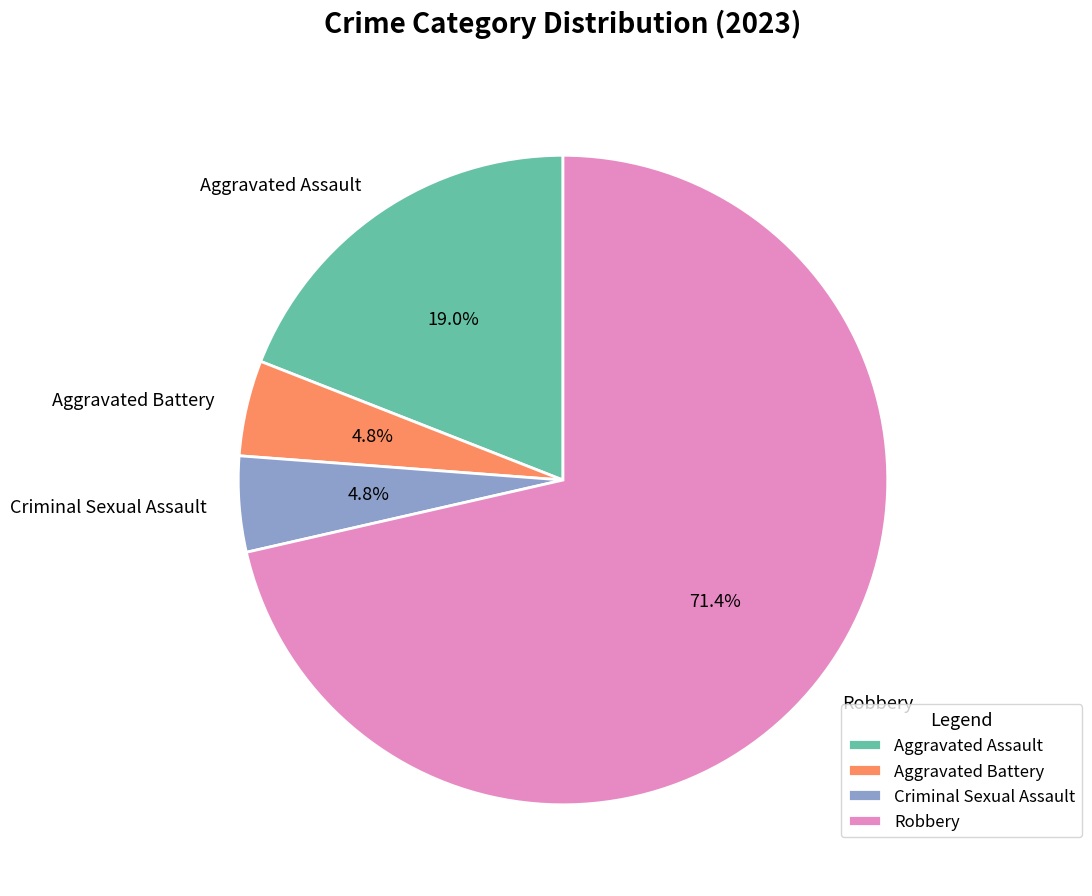

Is there a majority slice in this chart?

Yes